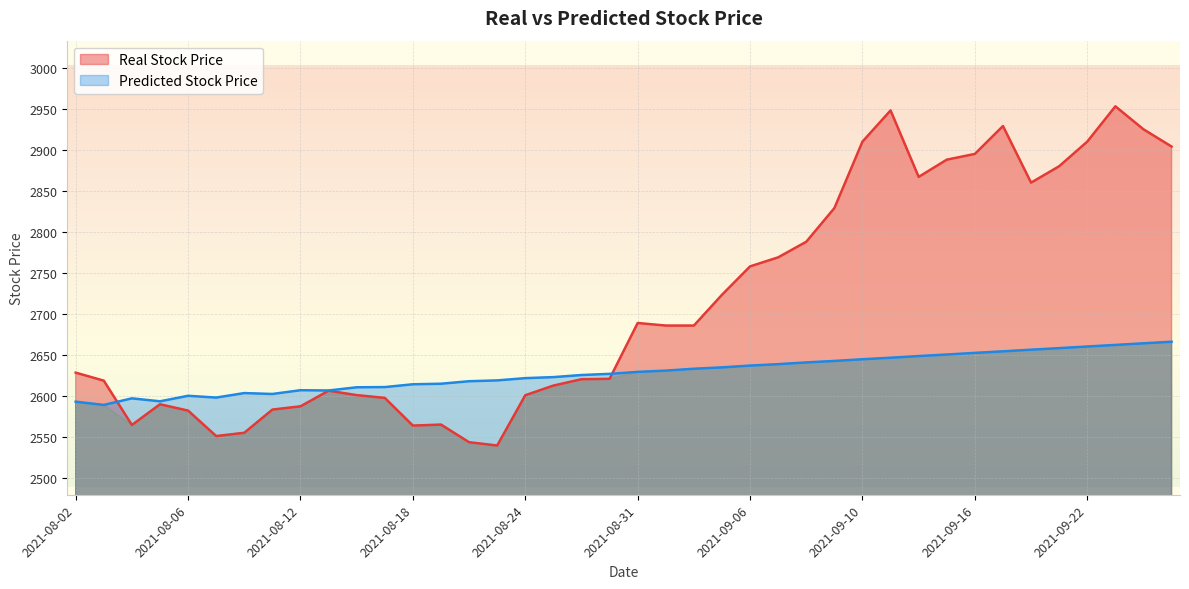

How many intersections are there between Predicted Stock Price and Real Stock Price?

2